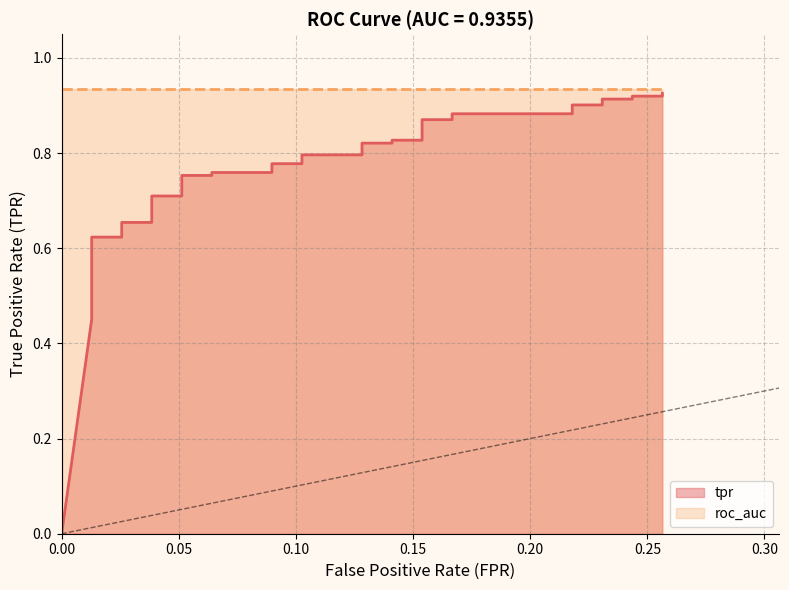

How many values exceed 0?

39